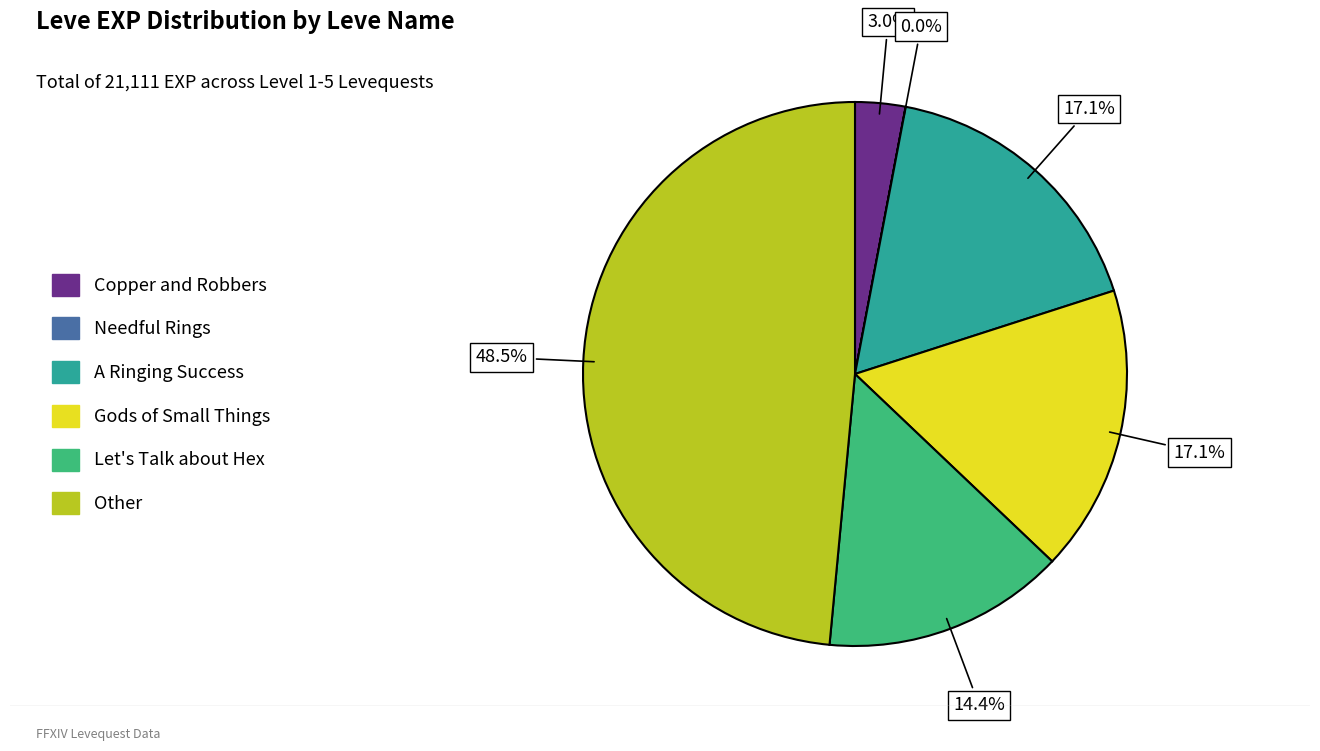

Do Let's Talk about Hex and Other together represent more than half of the pie?

Yes